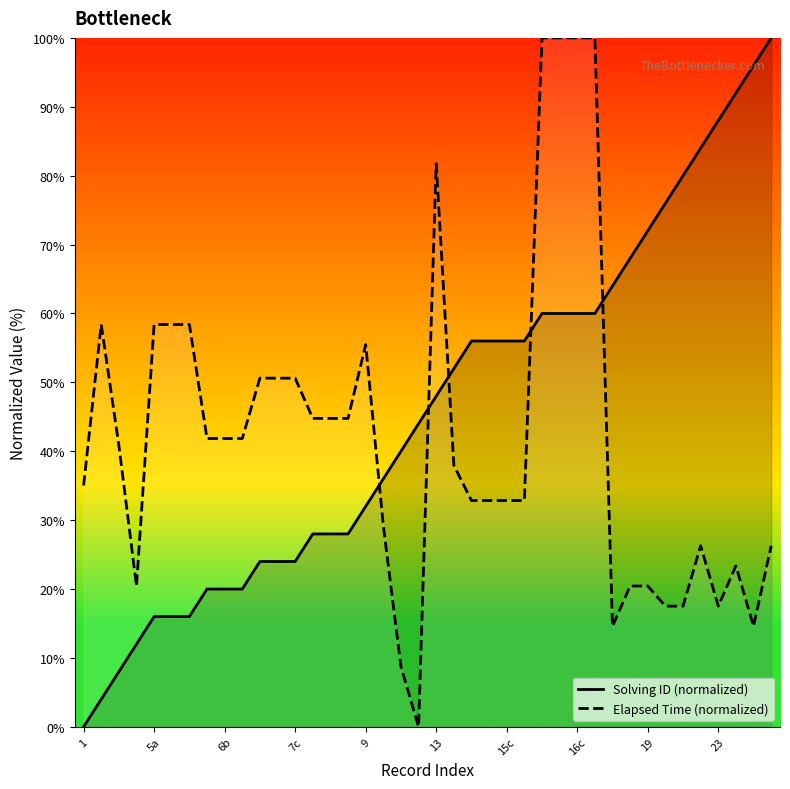

What is the difference between the maximum and minimum values in the Elapsed Time (normalized) series?

100.0